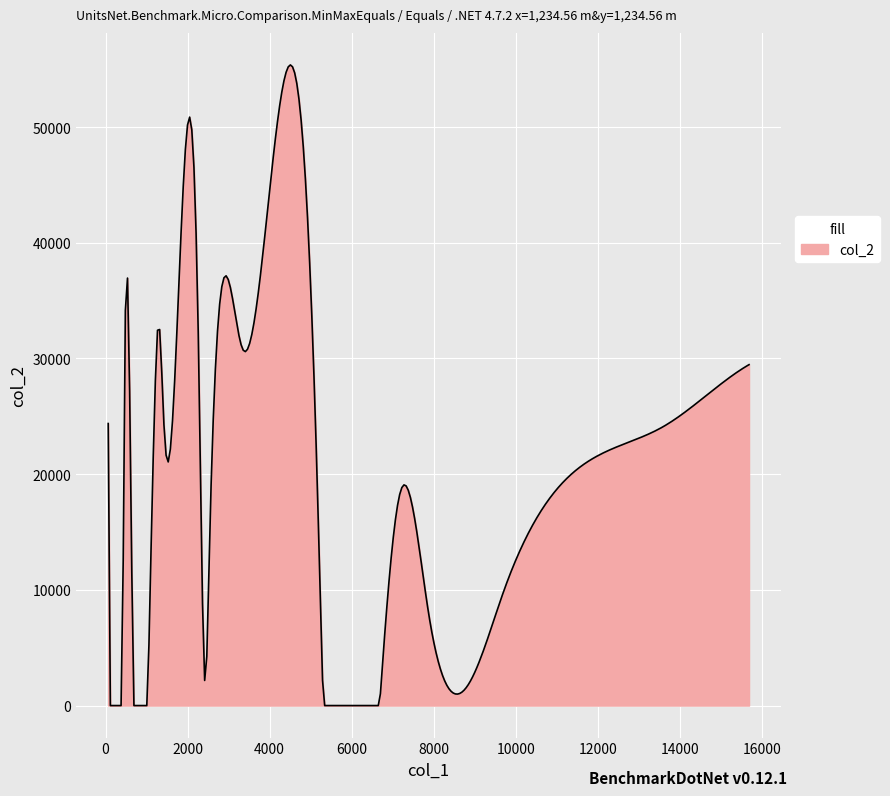

What is the difference between the maximum and minimum values?

55366.9